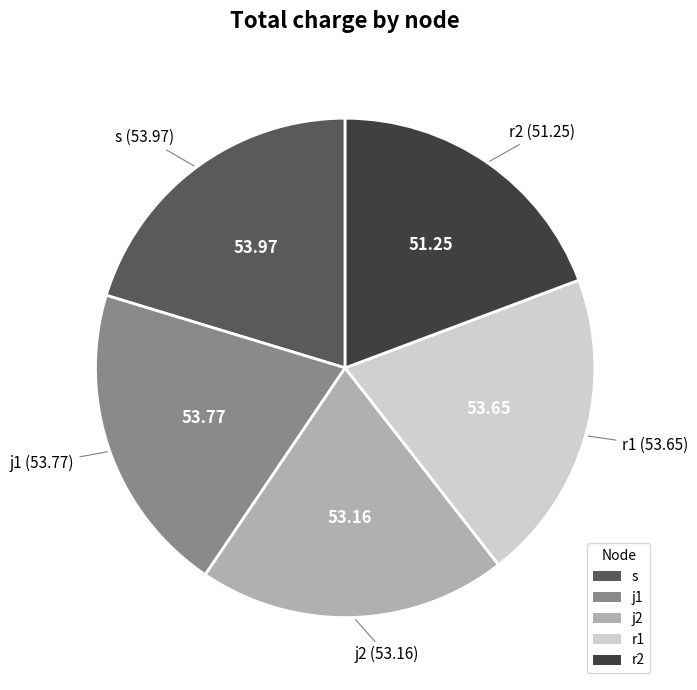

Does j2 represent more than half of the total?

No